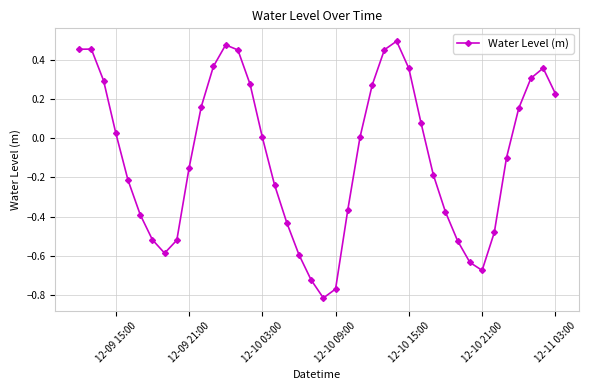

What is the difference between the second highest and second lowest values?

1.2